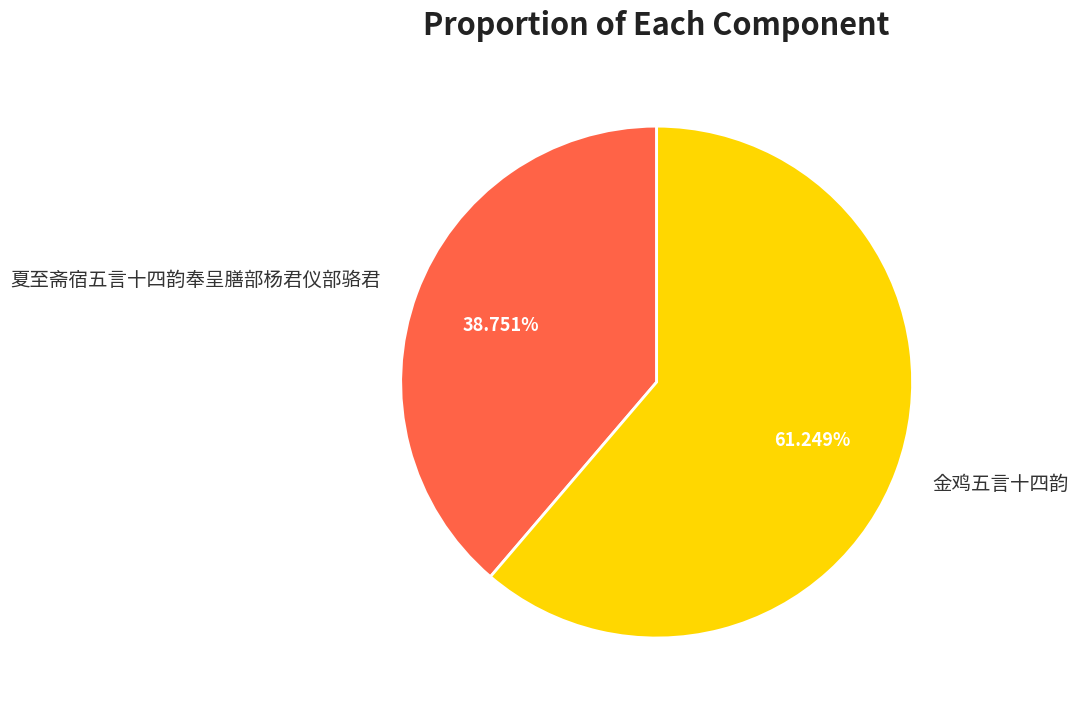

To the nearest percent, what portion does 金鸡五言十四韵 represent?

61%